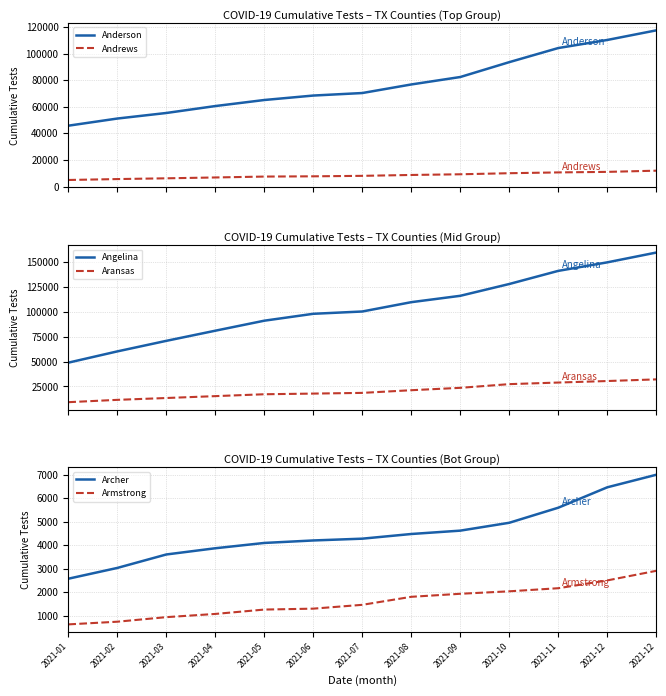

What is the value of the Archer point at the 3rd from the left?

3612